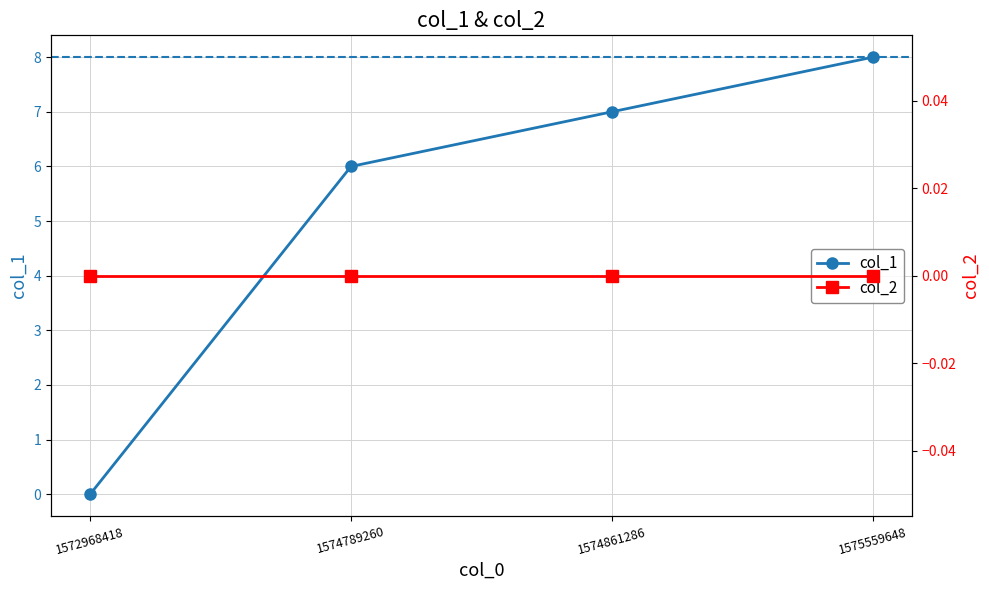

Is it true that the value at 1574789260 is 6?

True